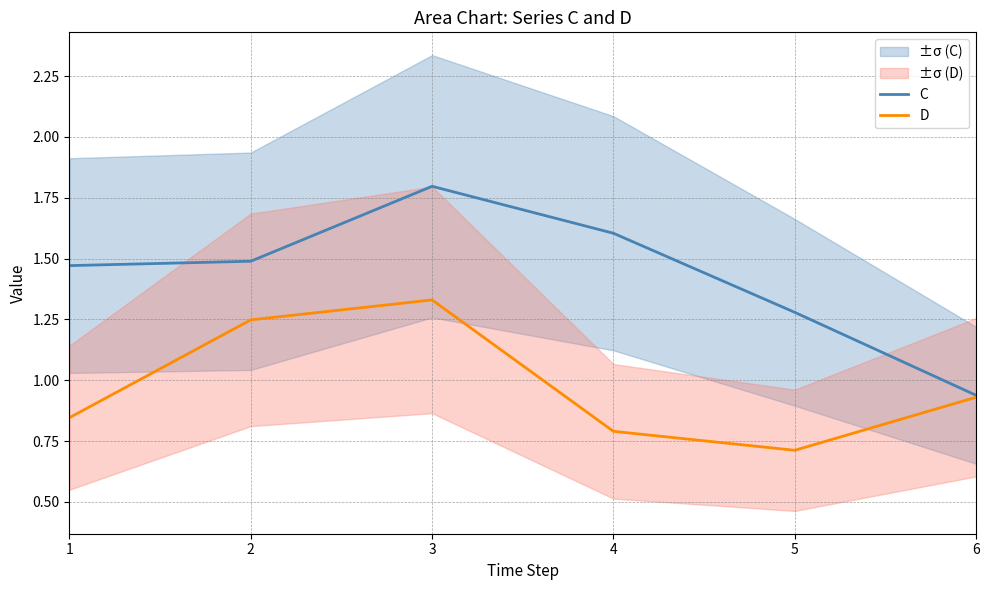

The C series shows 2.0 at 2. True or false?

False